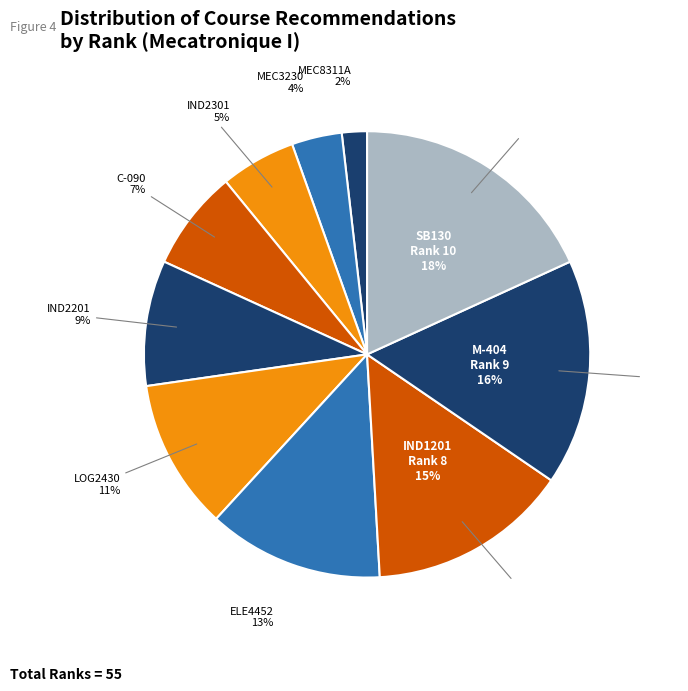

Which category has the smallest portion of the pie?

MEC8311A